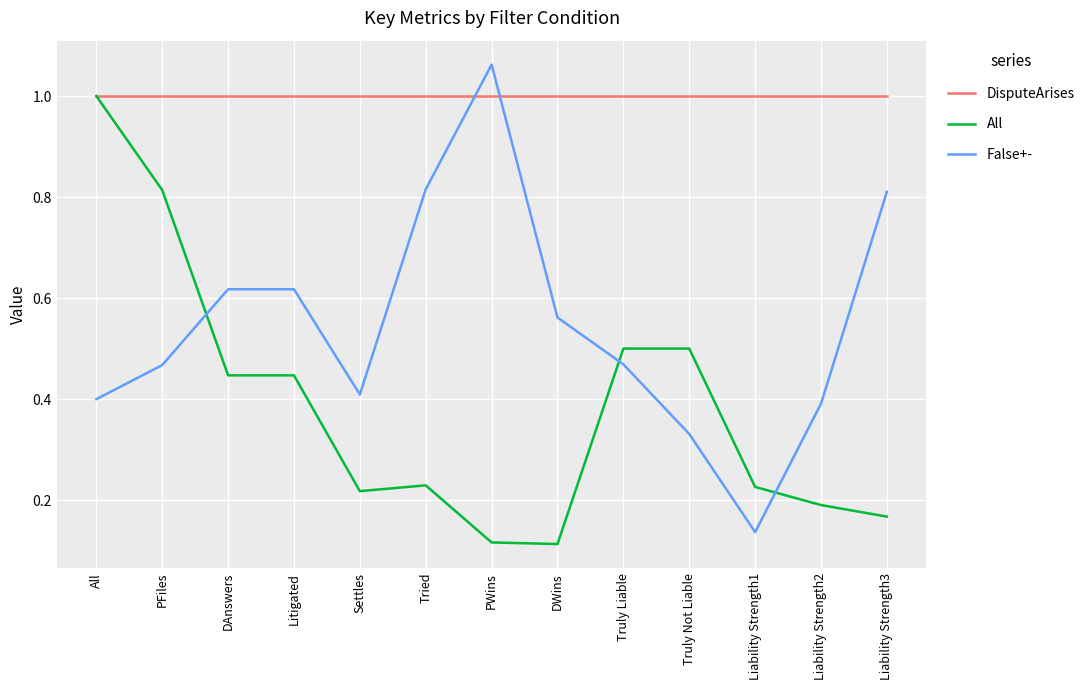

What is the difference between the maximum and minimum values in the All series?

0.9